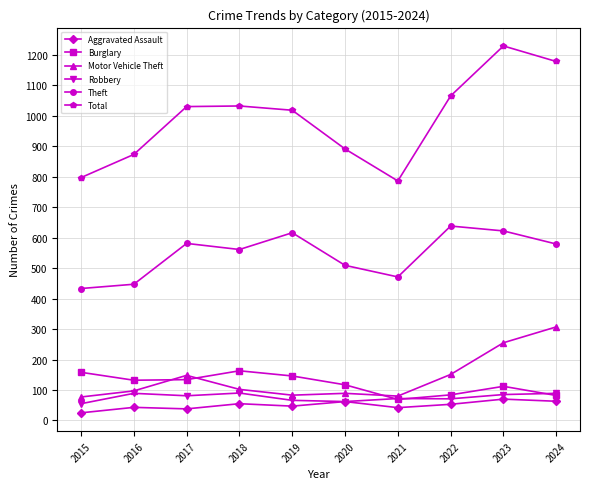

What are all the series names shown in the legend?

Aggravated Assault, Burglary, Motor Vehicle Theft, Robbery, Theft, Total